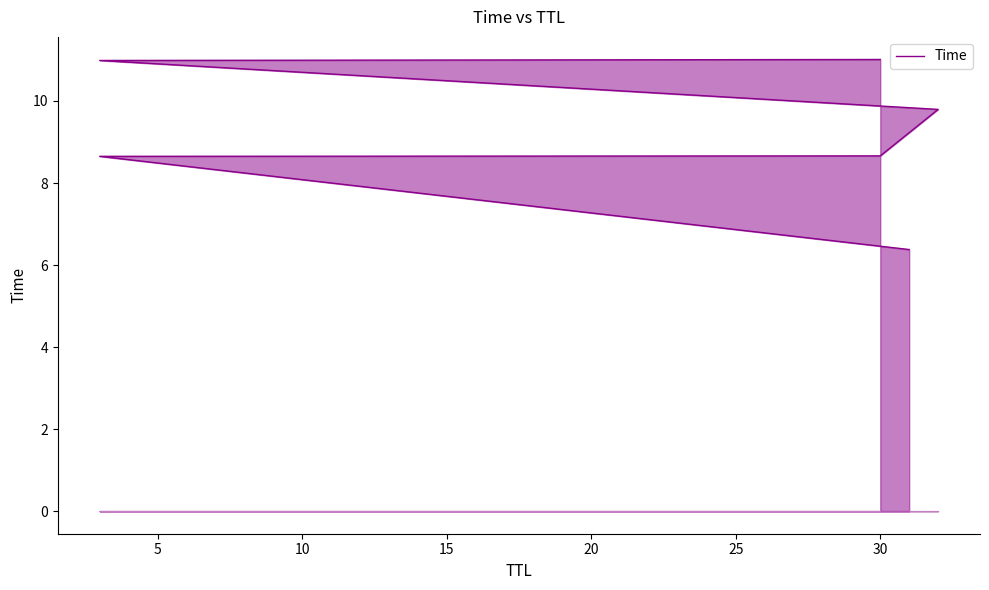

Reading right to left, transcribe all the data shown in this chart.

11.0	11.0	9.8	8.7	8.7	6.4